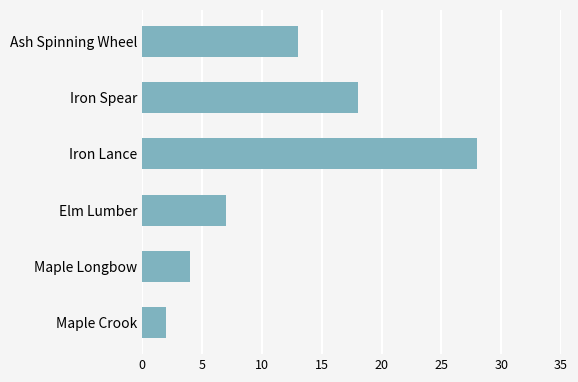

Reading top to bottom, extract all data points from this chart.

13	18	28	7	4	2